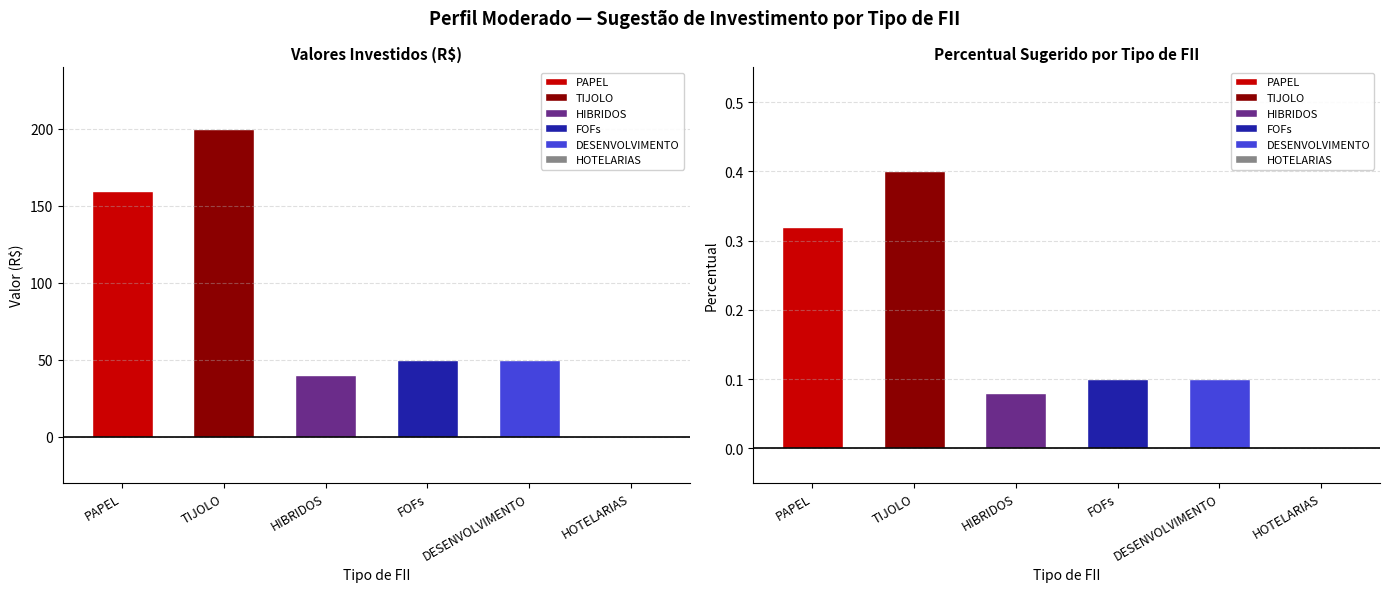

How many PERCENTUAL SUGERIDO values are between 0 and 1?

6